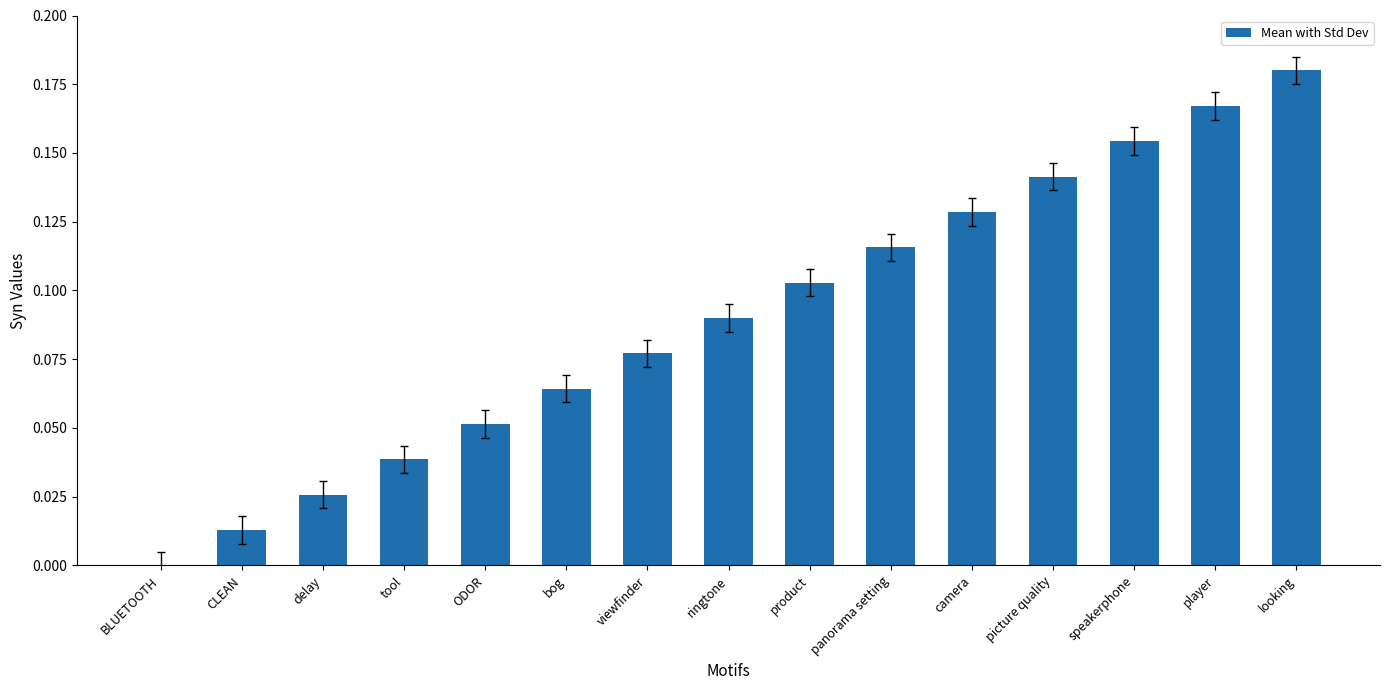

Are the bars horizontal?

No